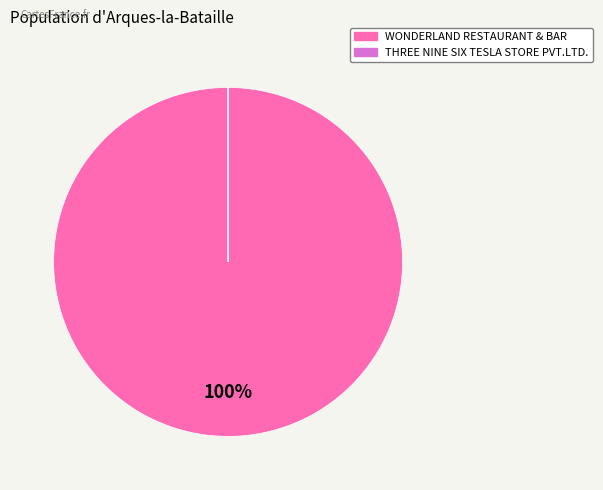

To the nearest percent, what percentage of the pie is WONDERLAND RESTAURANT & BAR?

100%